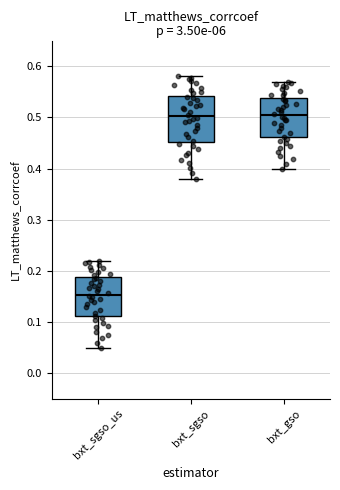

Which box's median line is the lowest?

bxt_sgso_us